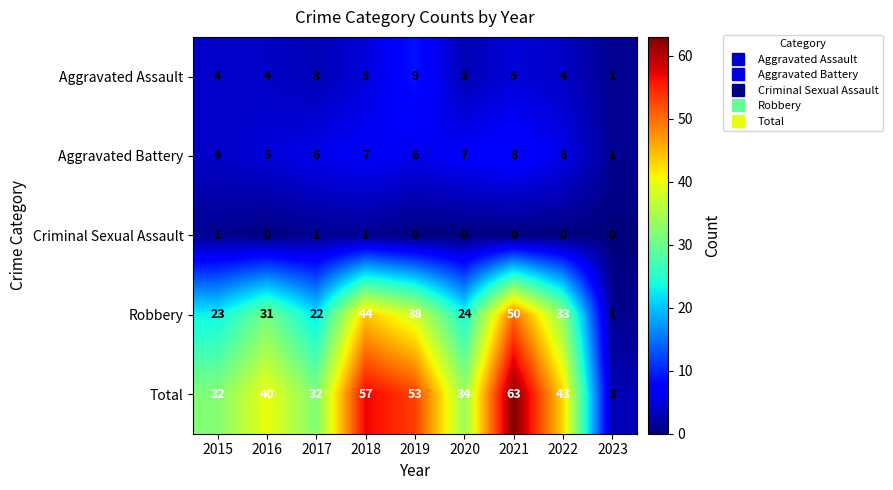

Rank the categories by Robbery value from highest to lowest.

2021, 2018, 2019, 2022, 2016, 2020, 2015, 2017, 2023